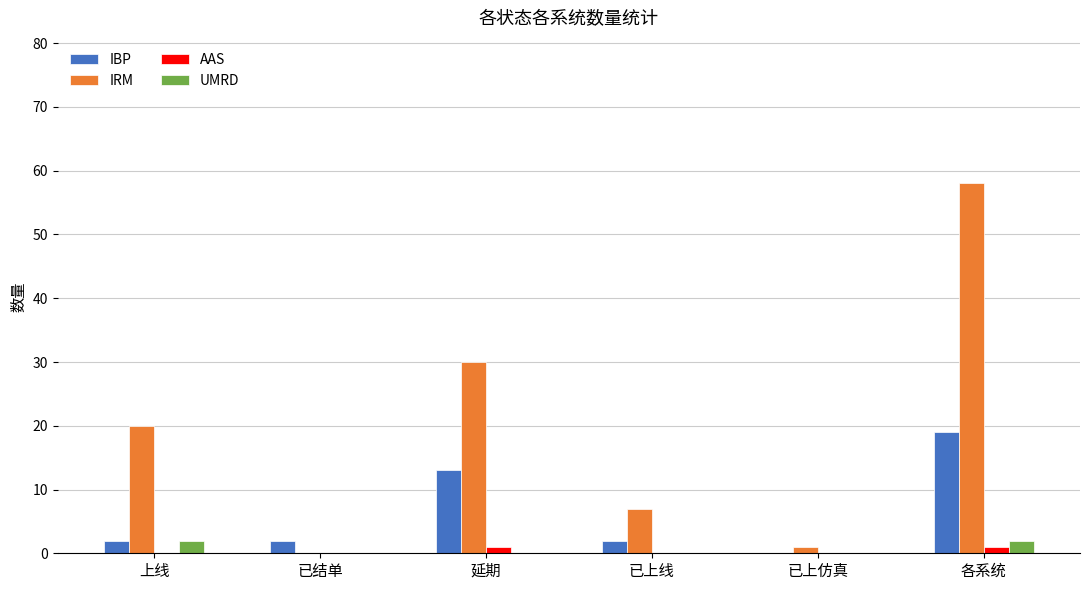

At which label is IBP closest to 9?

延期